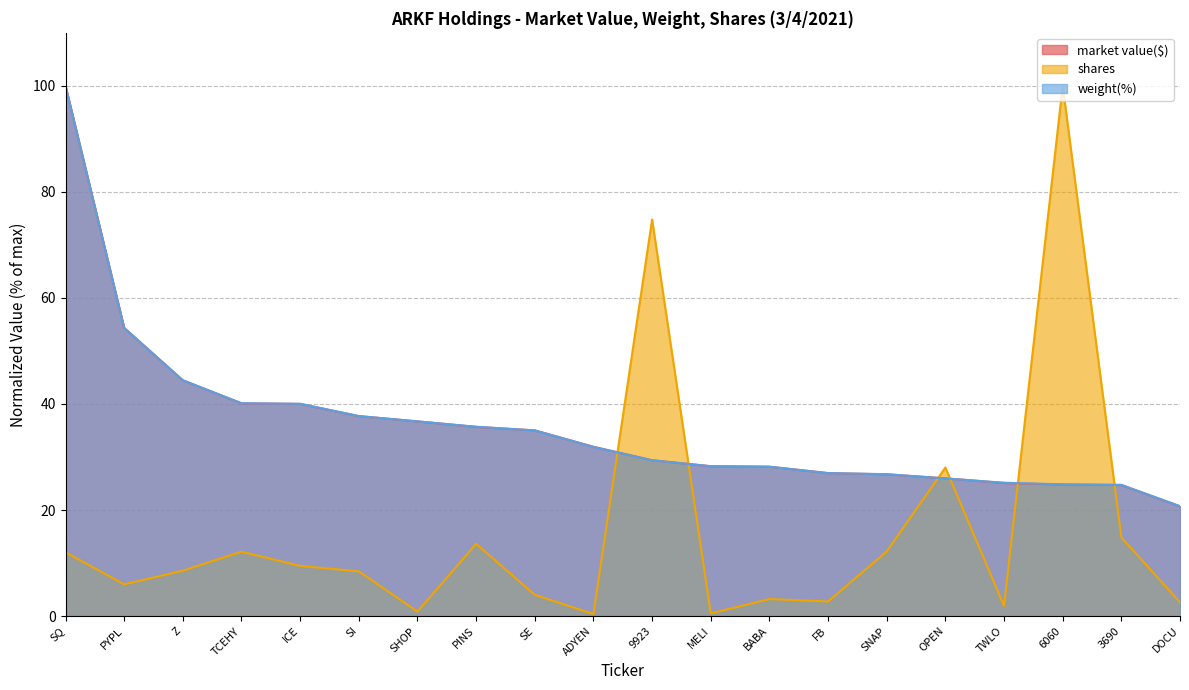

True or false: weight(%) line has more than 2 points higher than both neighbors.

False